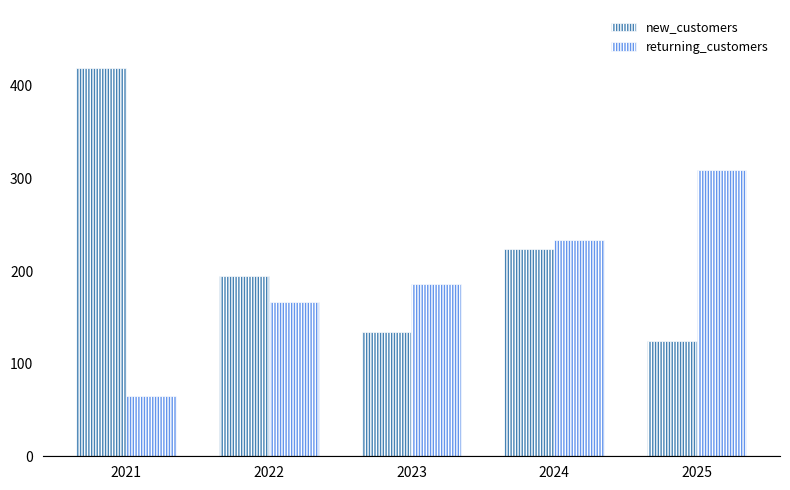

Does the chart contain any negative values?

No